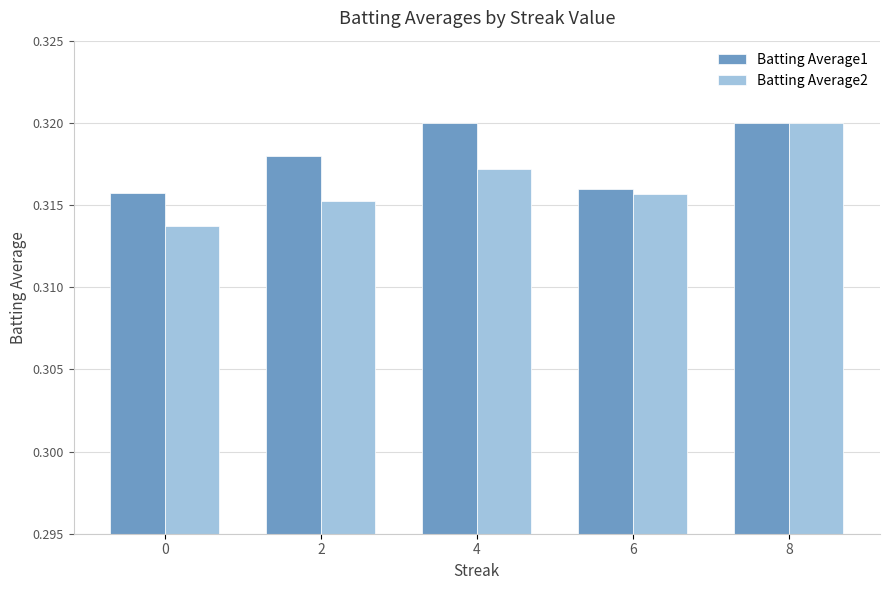

Is the value of Batting Average1 at 6 greater than the value of Batting Average2 at 2?

Yes